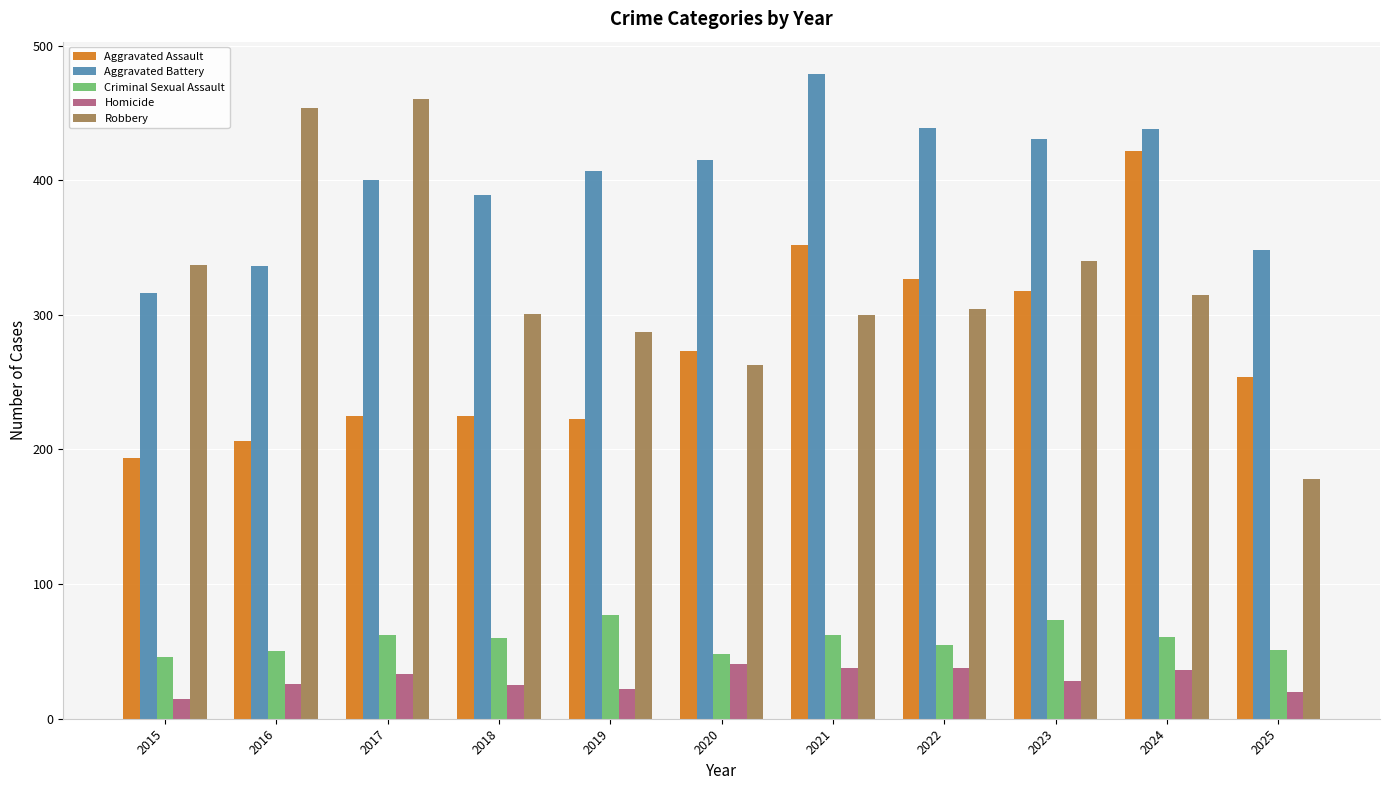

What is the lowest value of the Aggravated Assault series?

194